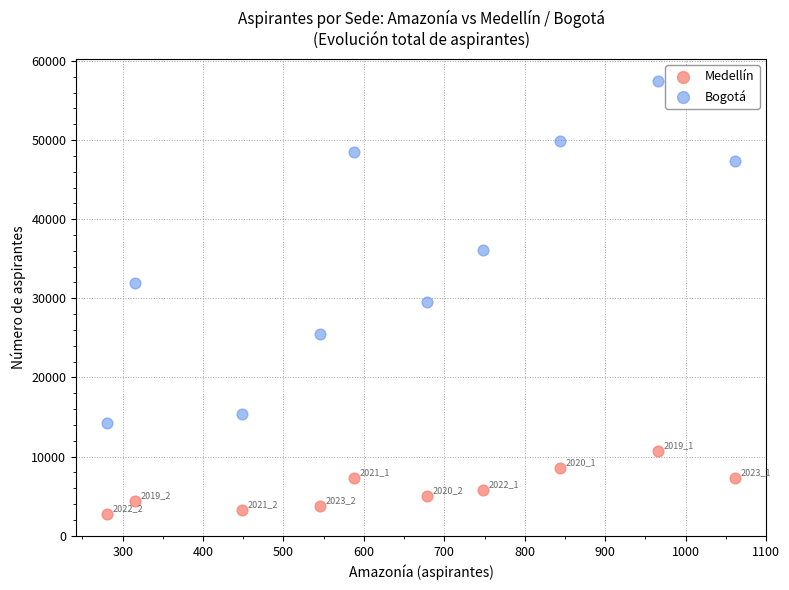

Which series reaches the minimum Y coordinate?

Medellín